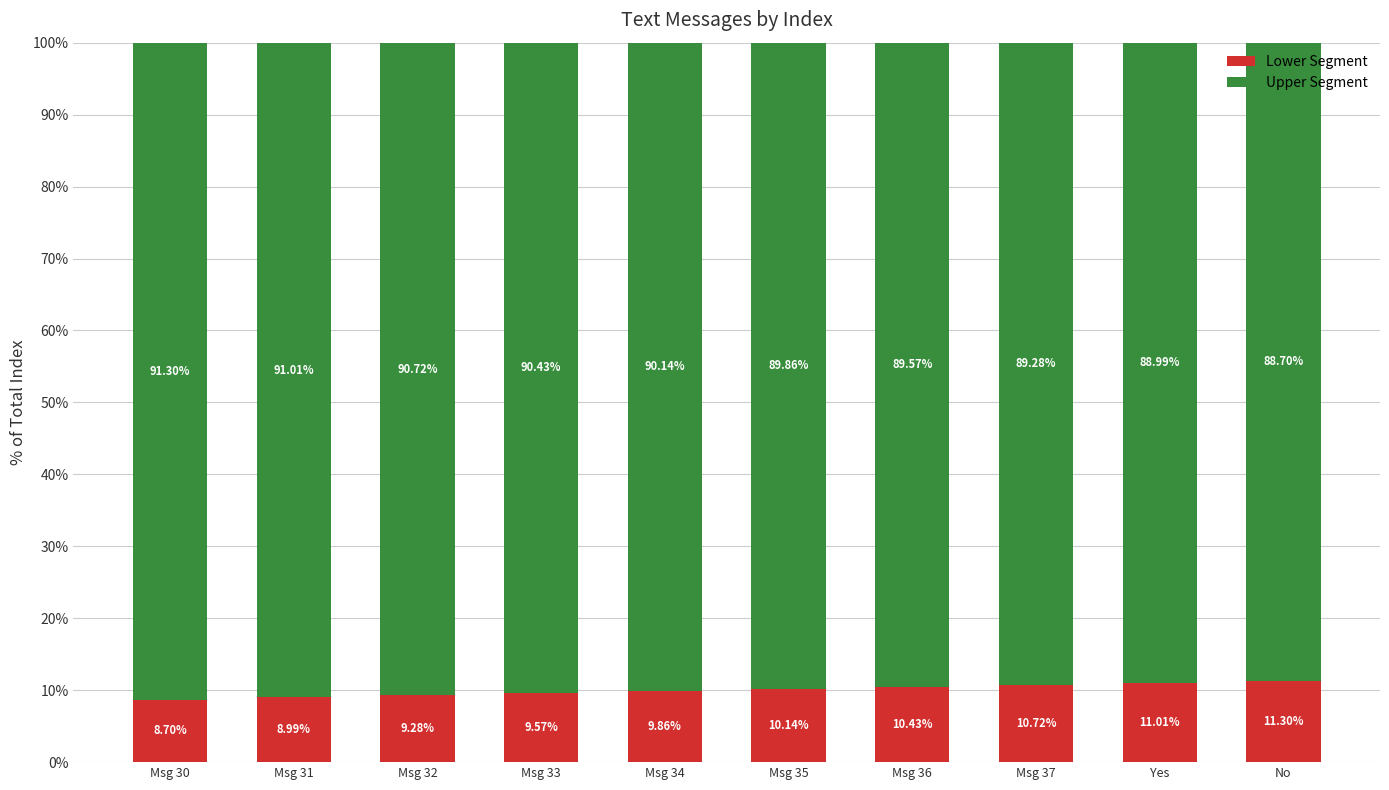

At which label does Lower Segment reach its peak?

No